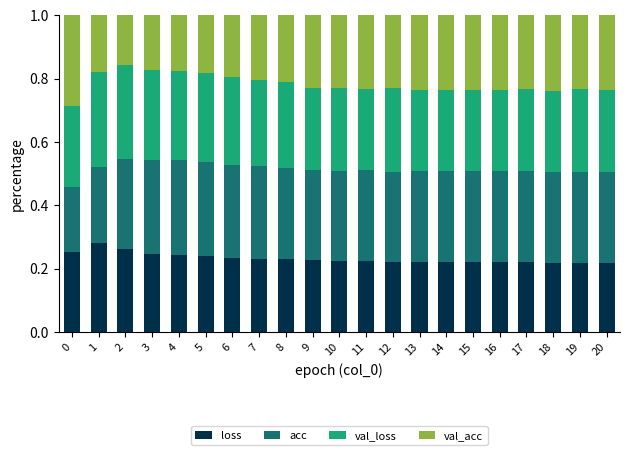

What is the sum of the loss values at 10 and 6?

0.5